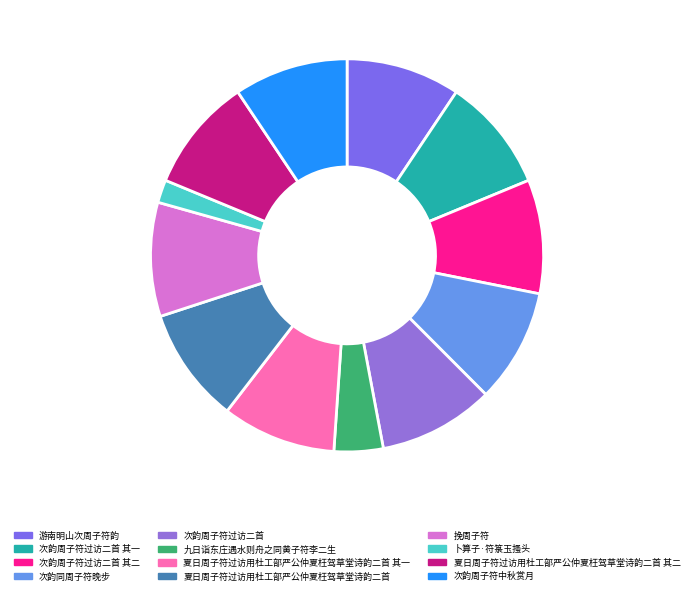

How many segments does this pie chart have?

12